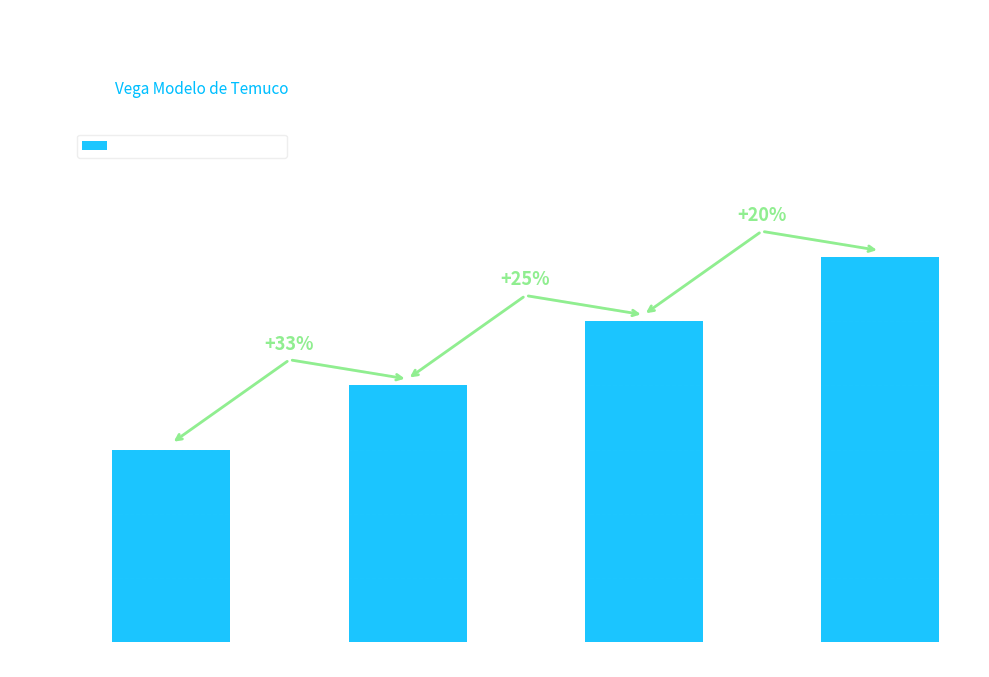

How many bars are there in total?

4